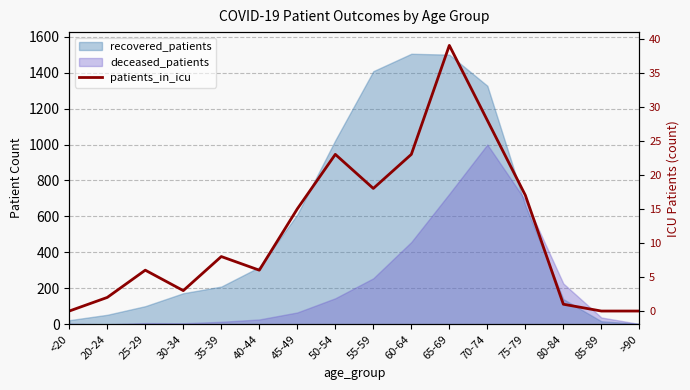

Which label corresponds to the smallest value in the chart?

<20